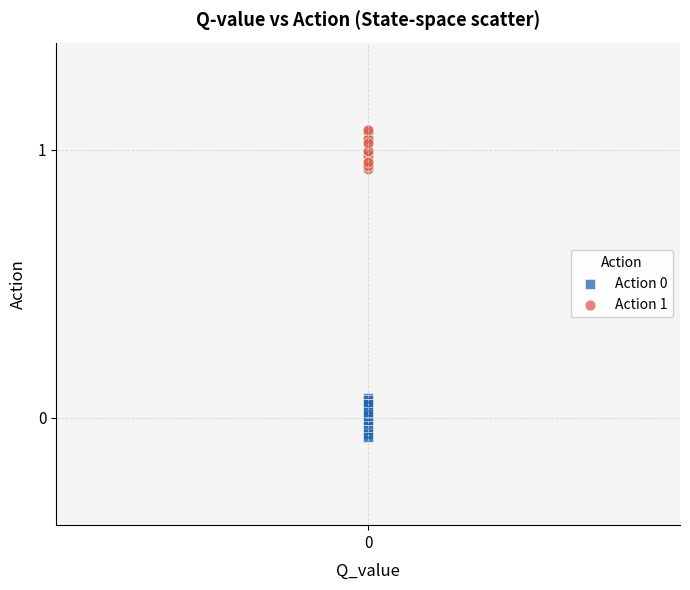

Which series reaches the maximum Y coordinate?

Action 1